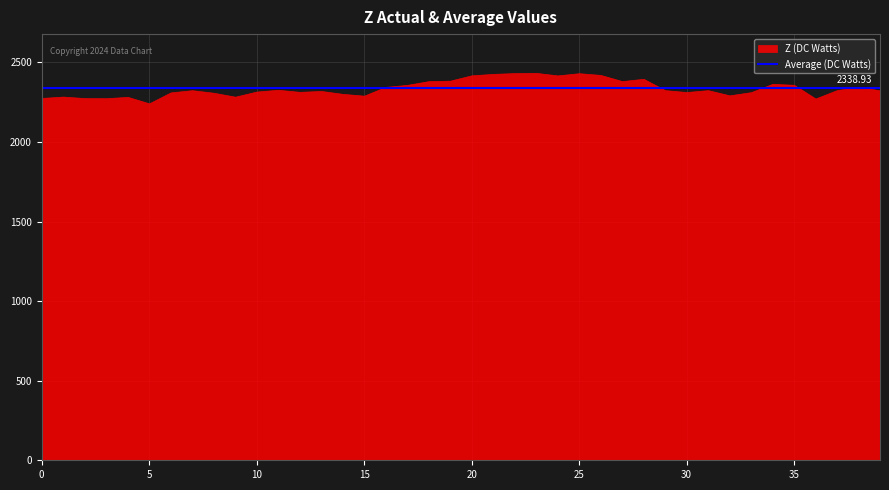

What is the difference between the maximum and minimum values?

191.5